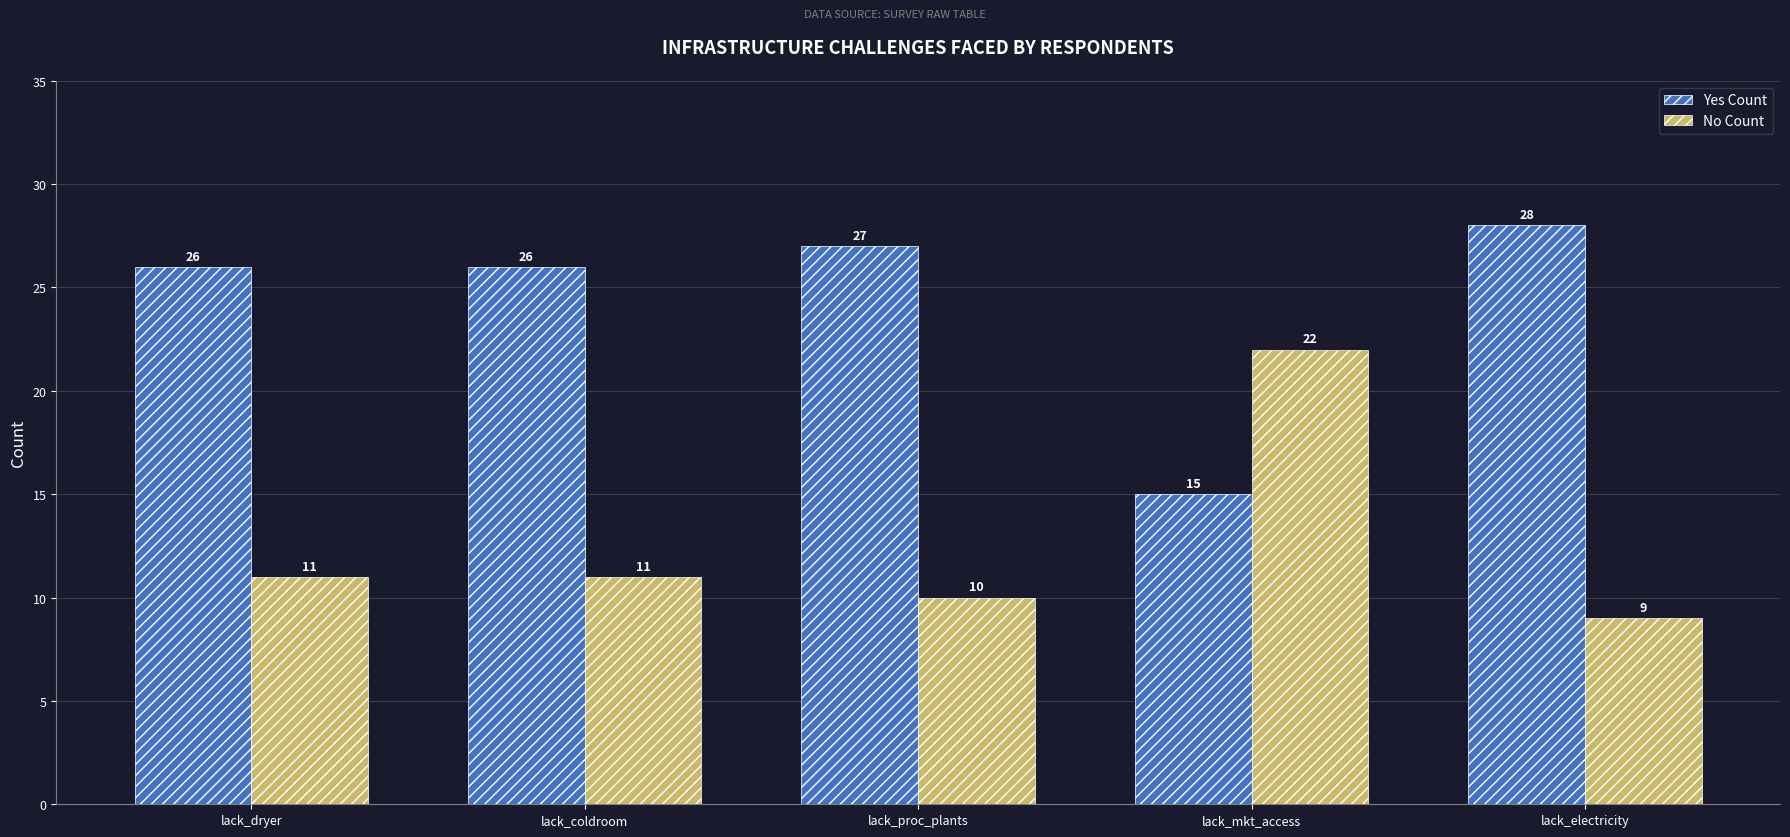

Reading left to right, what are all the values shown in this chart?

Yes Count: 26	26	27	15	28
No Count: 11	11	10	22	9